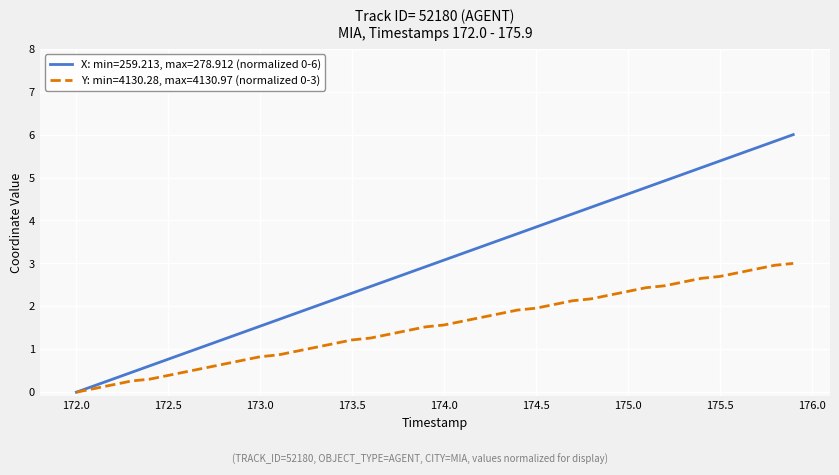

Which series has the largest range (max minus min)?

X: min=259.213, max=278.912 (normalized 0-6)